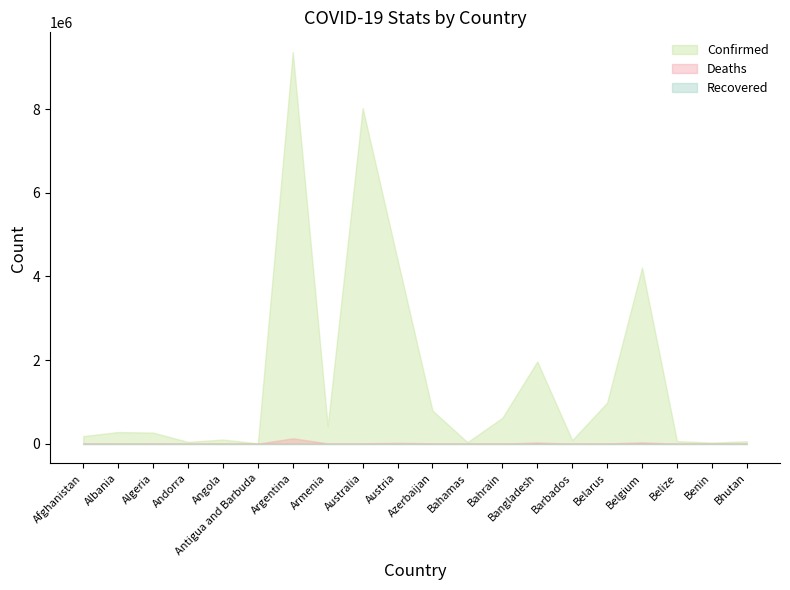

What is the average value of the Confirmed series?

1596862